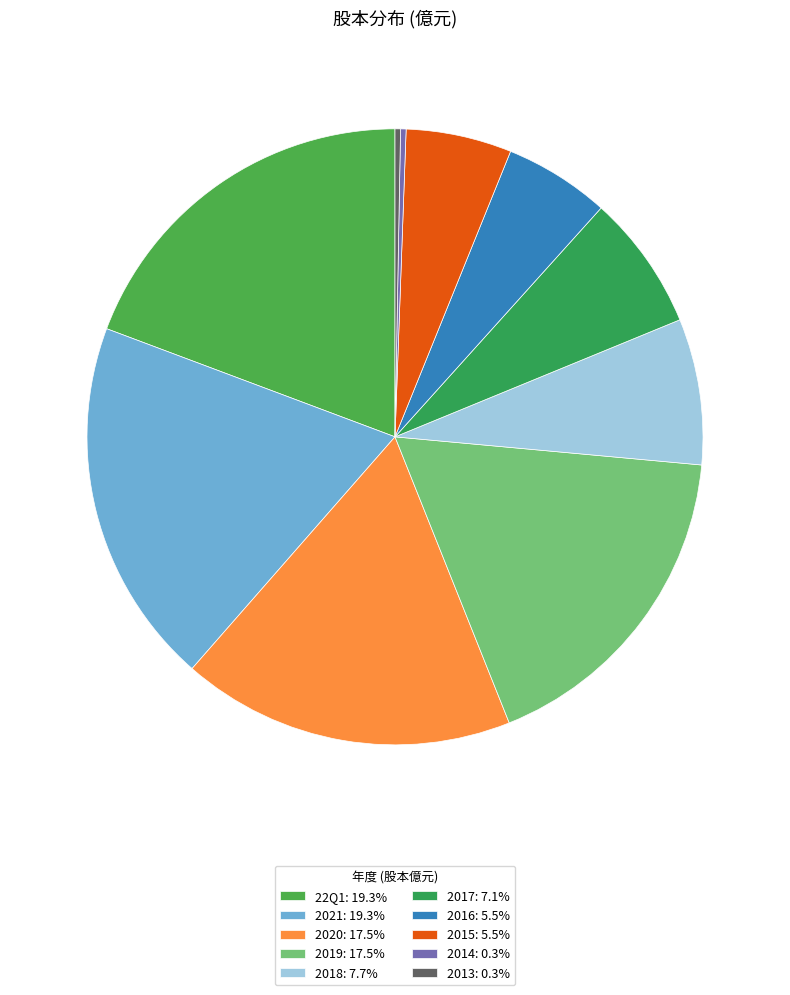

Does any single category account for the majority?

No